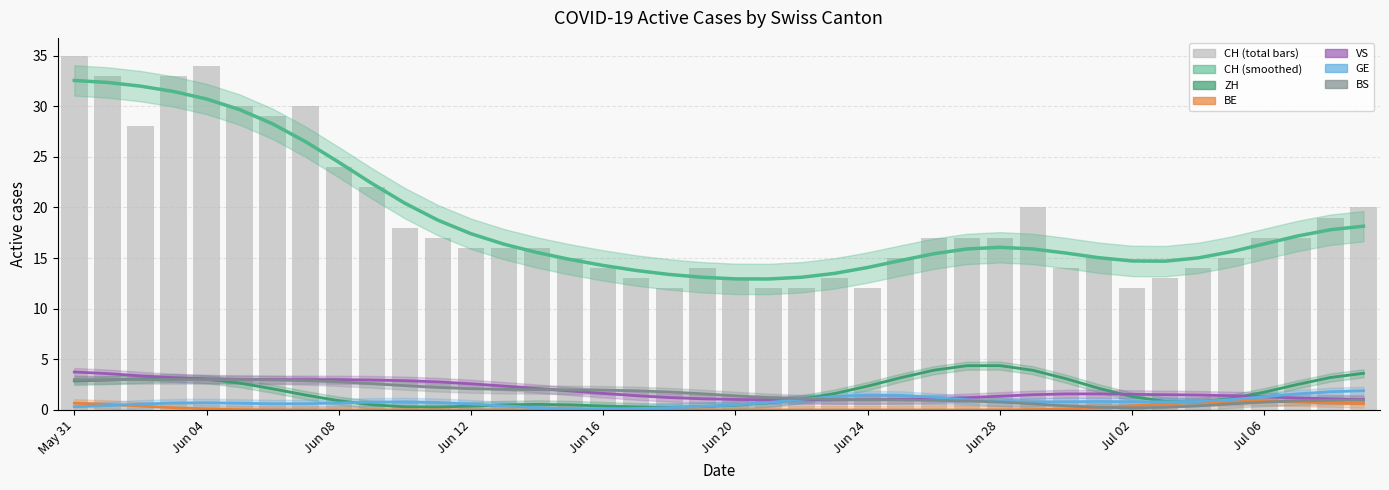

Is it true that BS equals 3 at 15?

False